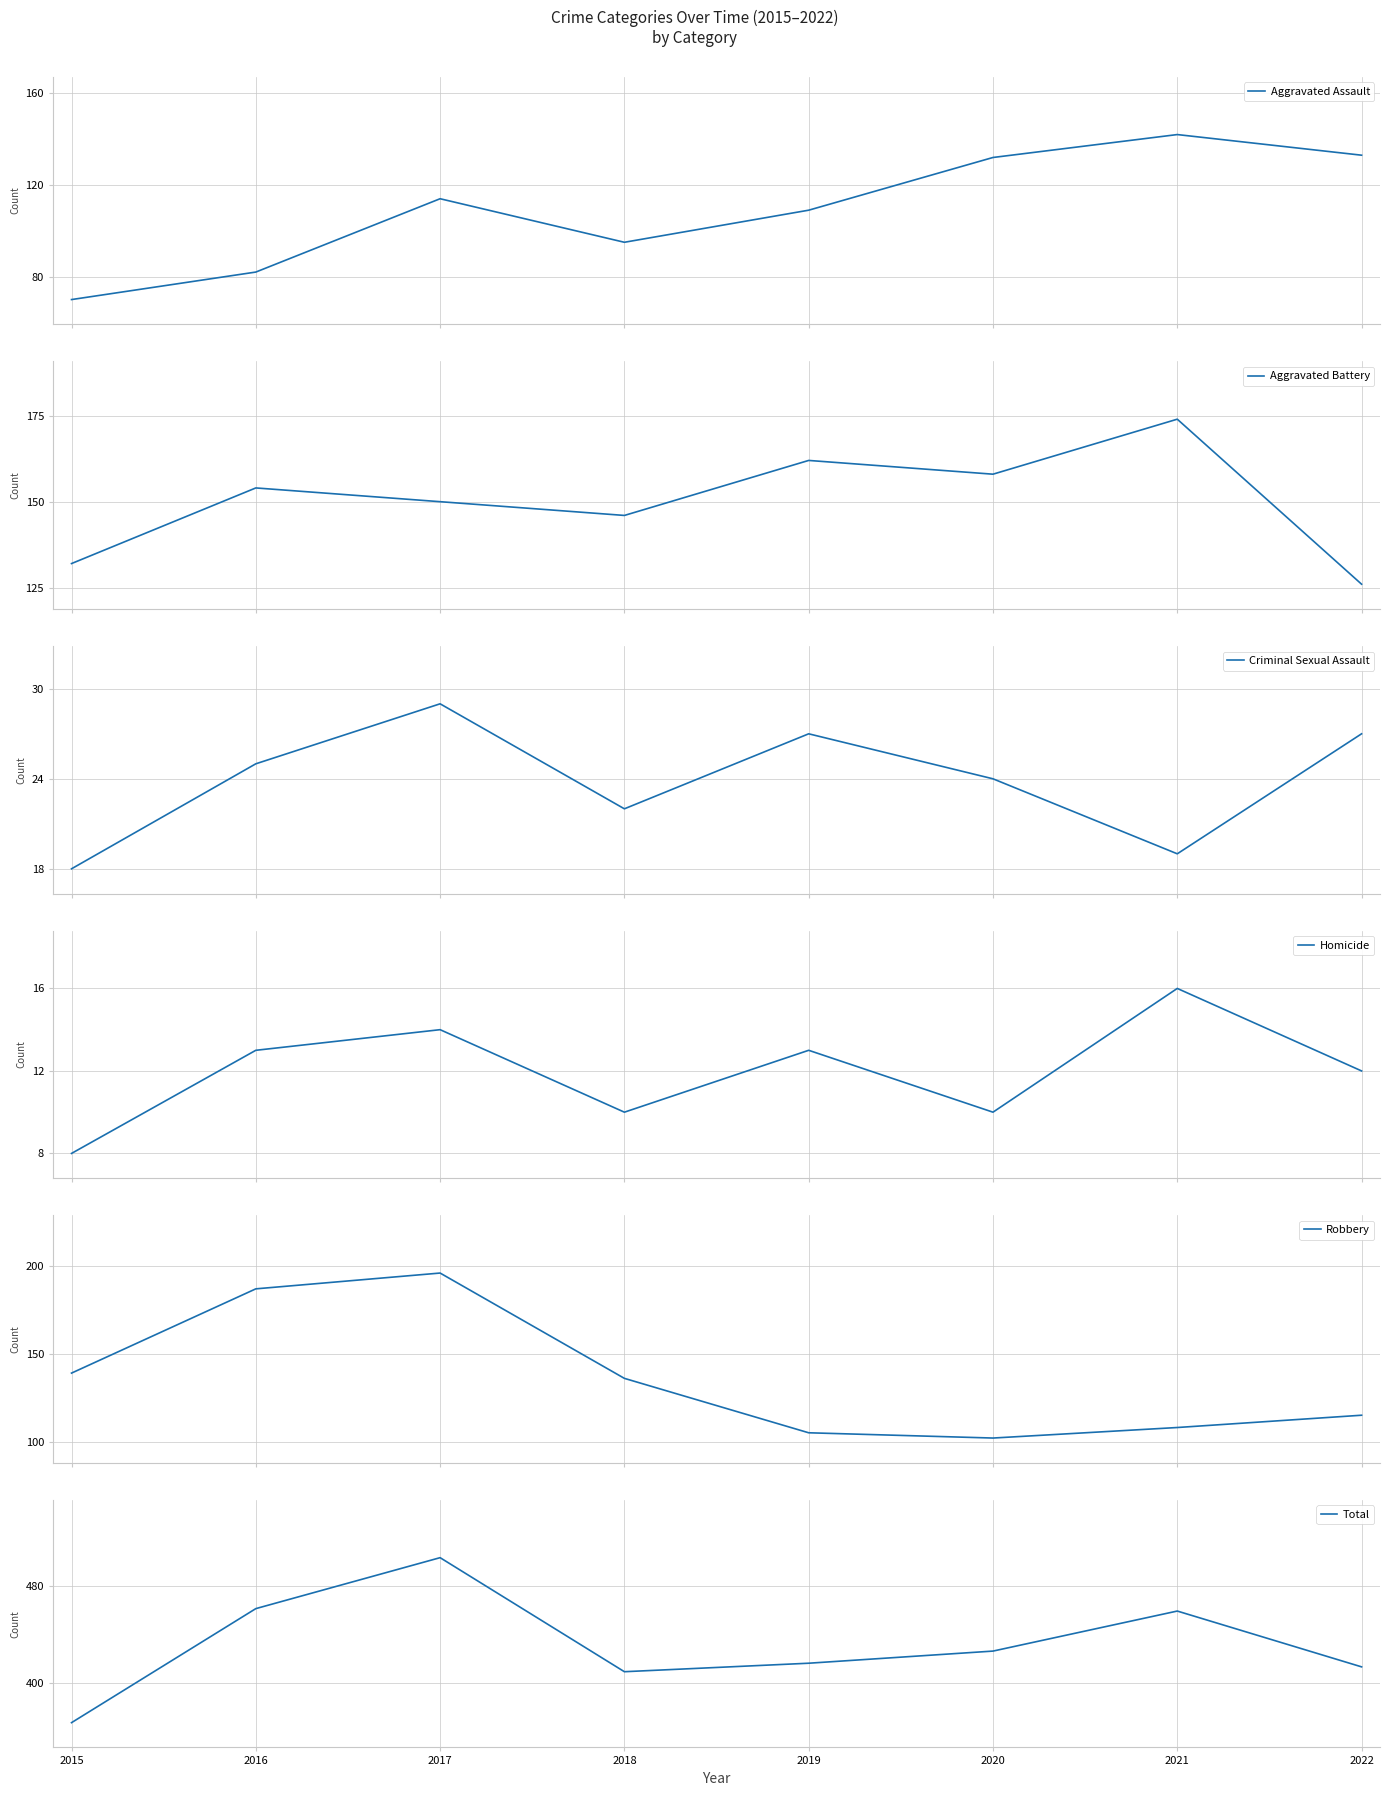

How many values in the Aggravated Assault series exceed 114?

3